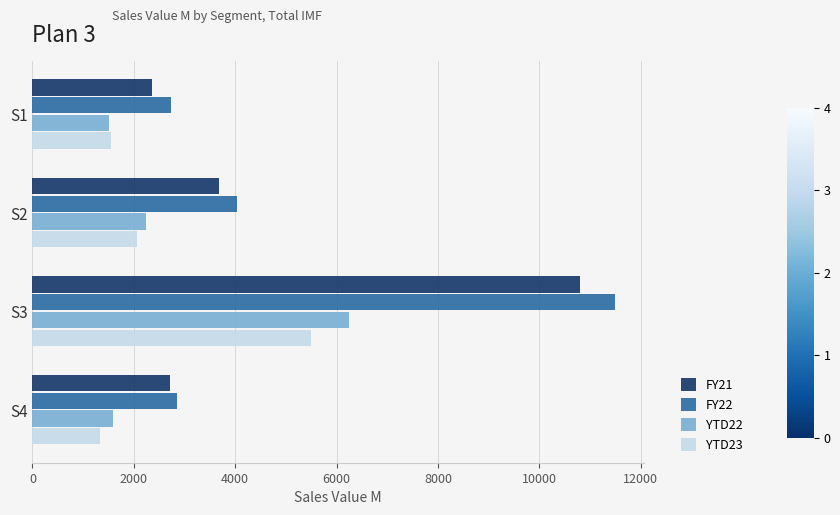

The value of YTD23 at S4 is 1922.3. True or false?

False